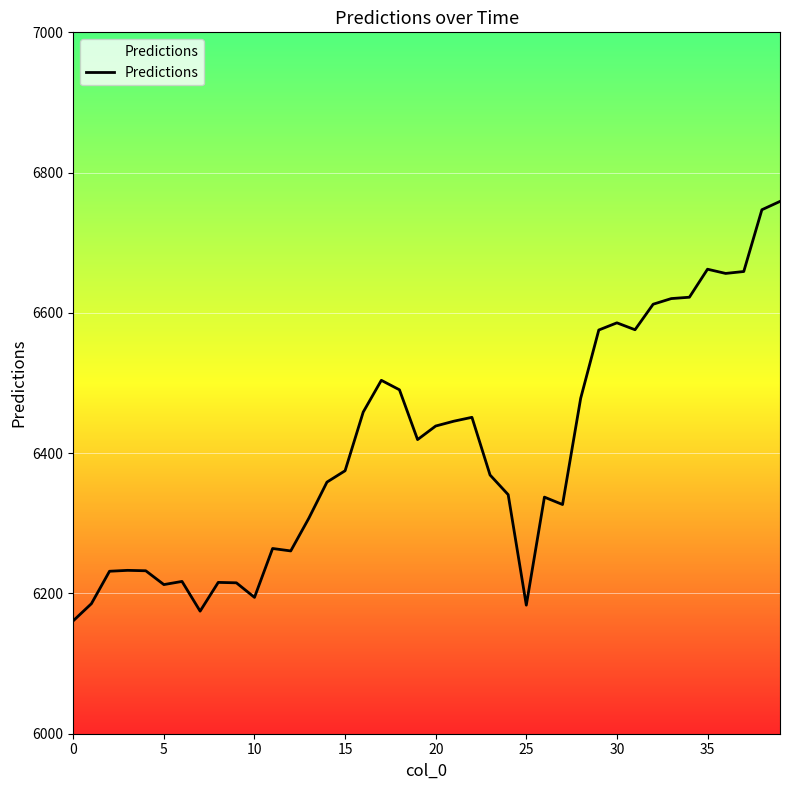

What is the maximum value shown in the chart?

6758.9